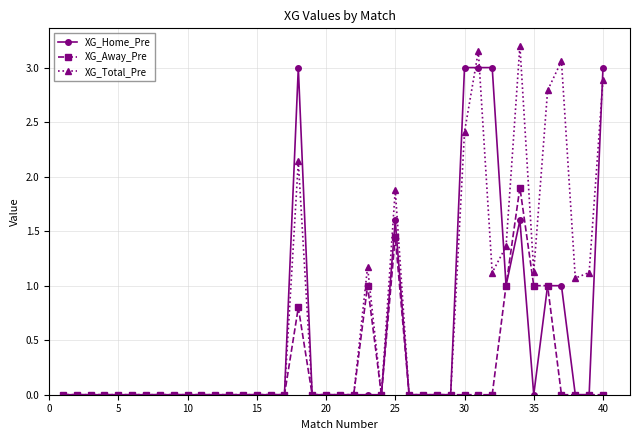

What are all the series names shown in the legend?

XG_Home_Pre, XG_Away_Pre, XG_Total_Pre